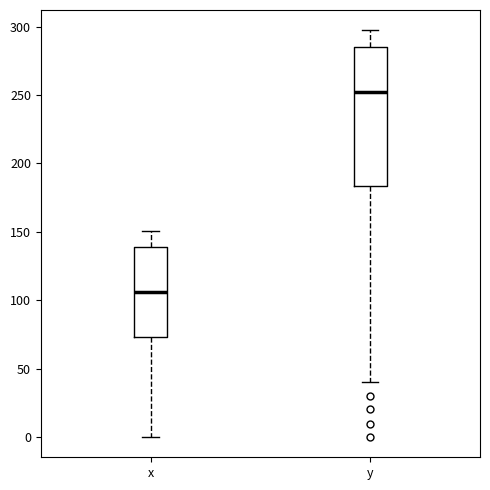

Reading left to right, read every box against the y-axis: the position of its median line, the range the box covers, and the ends of its whiskers. The values are not printed on the chart, so give them approximately, as read against the axis.

x: median 105, box 75 to 140, whiskers 0 to 150
y: median 250, box 185 to 285, whiskers 40 to 295